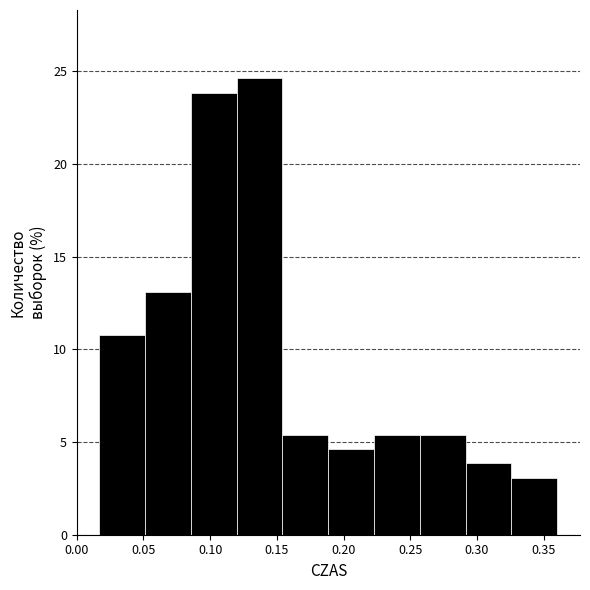

Over which range of the x-axis is the bar tallest?

0.120 to 0.155